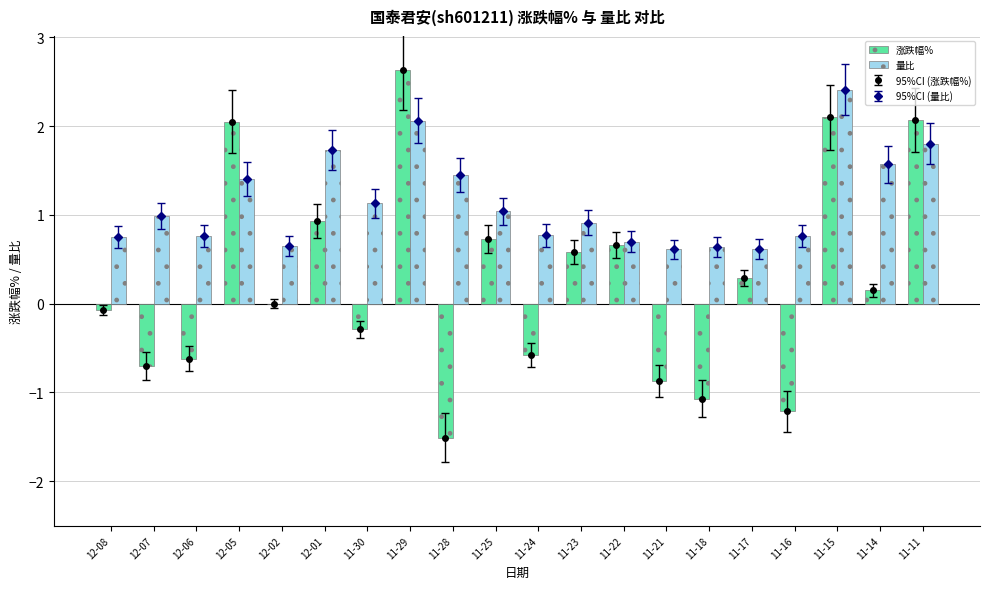

Rank the categories by 涨跌幅% value from lowest to highest.

11-28, 11-16, 11-18, 11-21, 12-07, 12-06, 11-24, 11-30, 12-08, 12-02, 11-14, 11-17, 11-23, 11-22, 11-25, 12-01, 12-05, 11-11, 11-15, 11-29